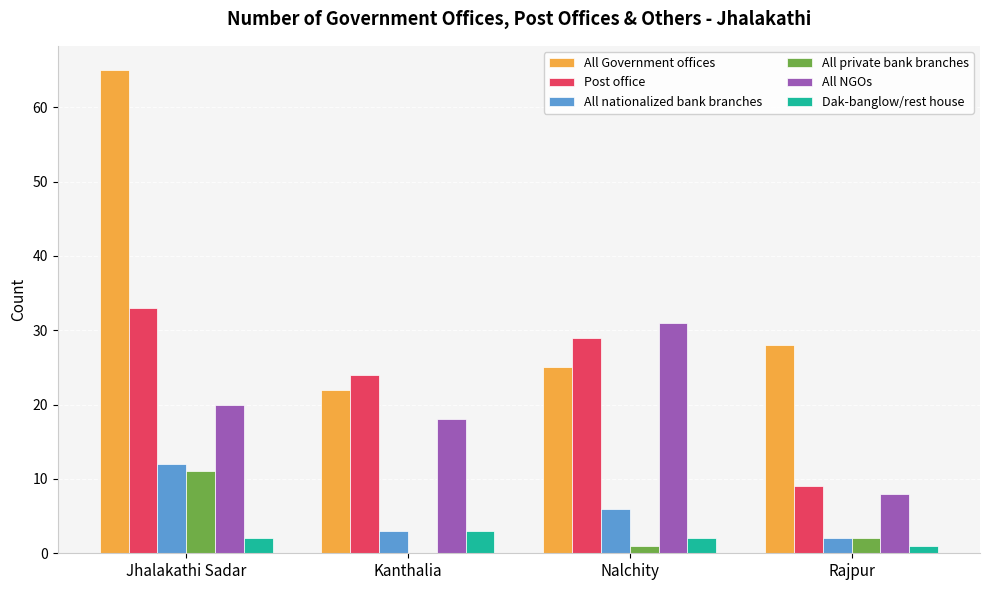

The value of All Government offices at Kanthalia is 22. True or false?

True